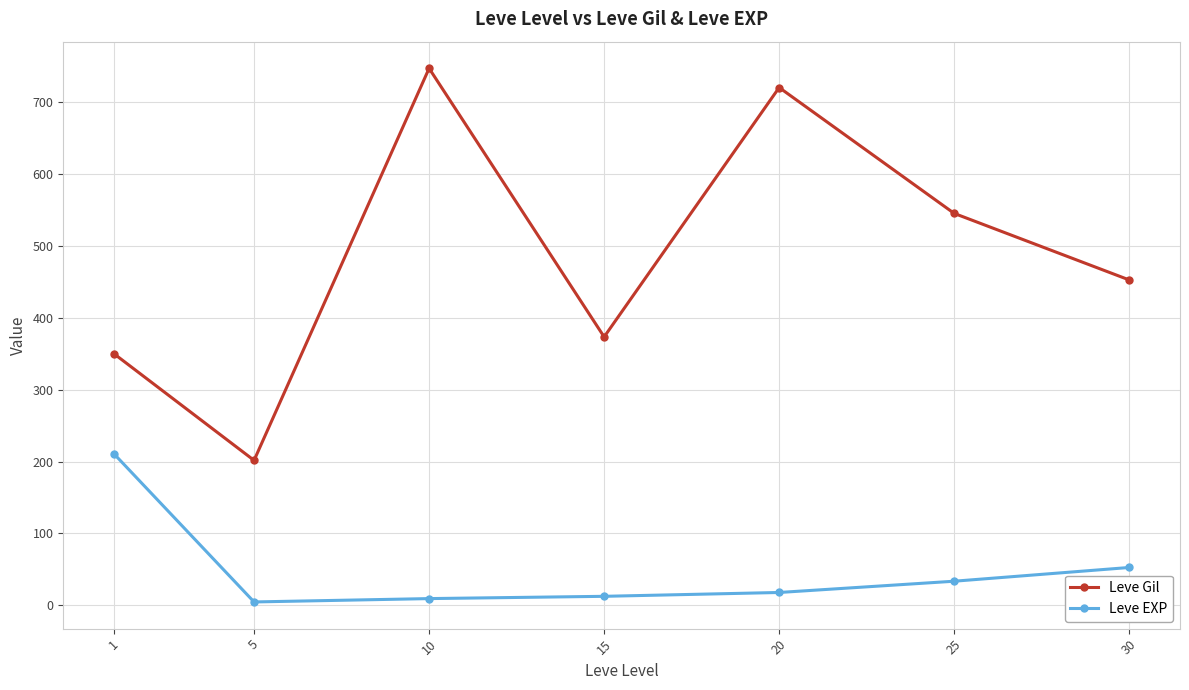

What value does the Leve EXP series have at 1?

210.7